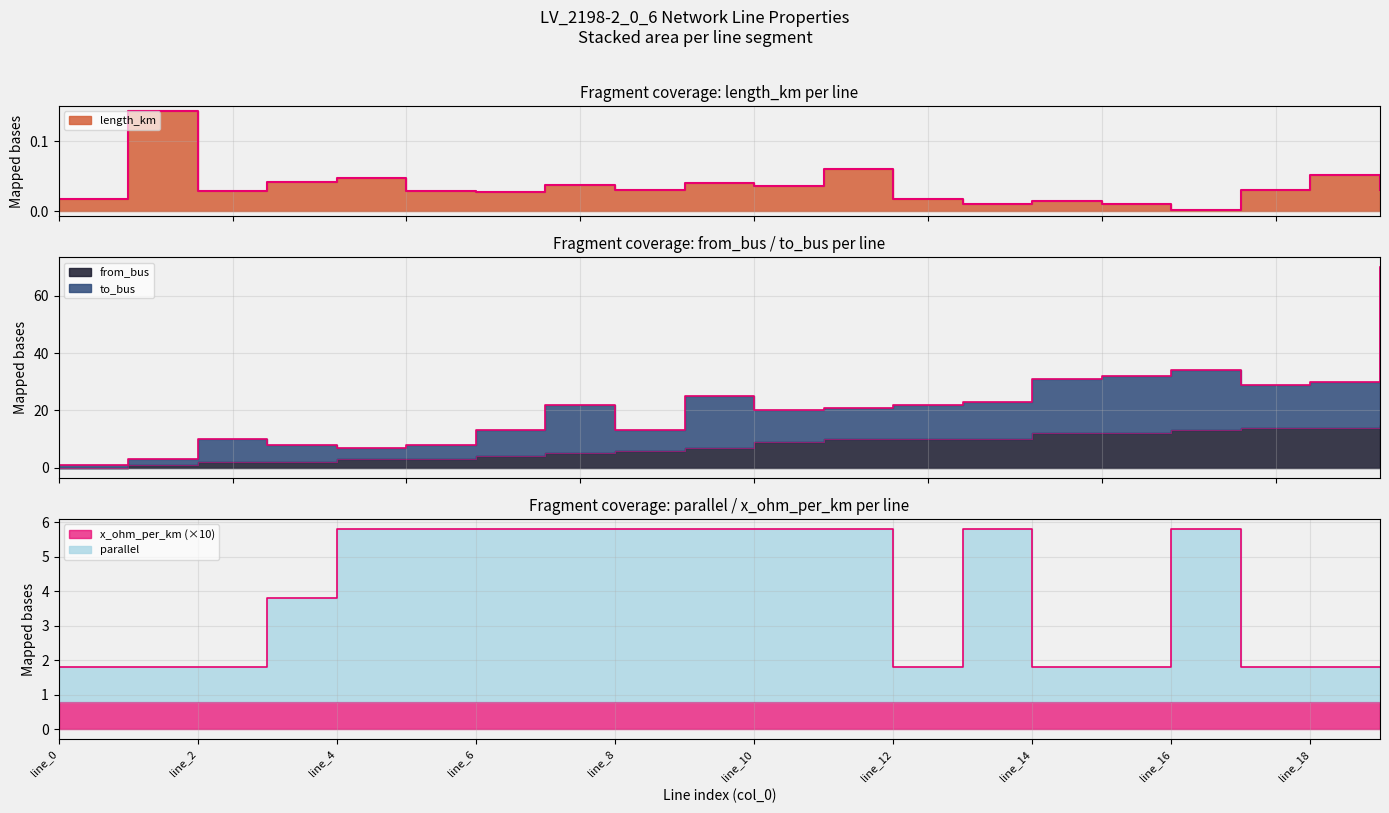

What is the sum of all from_bus values?

152.0